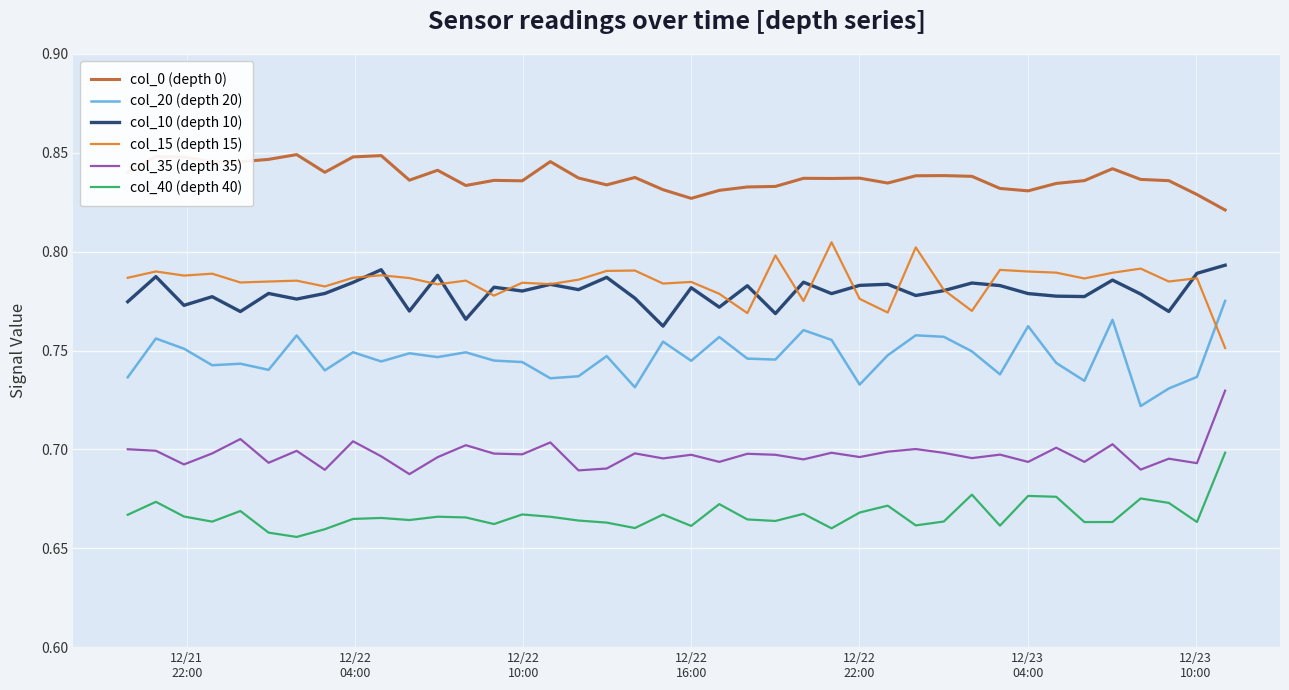

Which series has the largest total across all categories?

col_0 (depth 0)